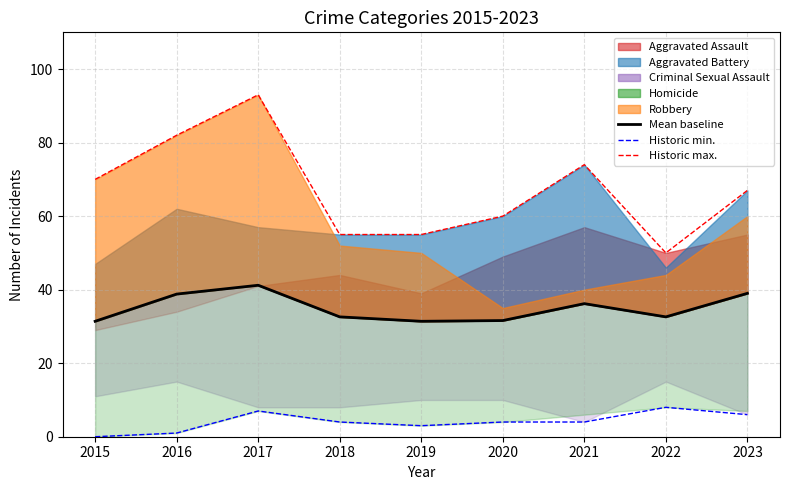

What is the value of the Historic min. point at the 7th from the left?

4.0